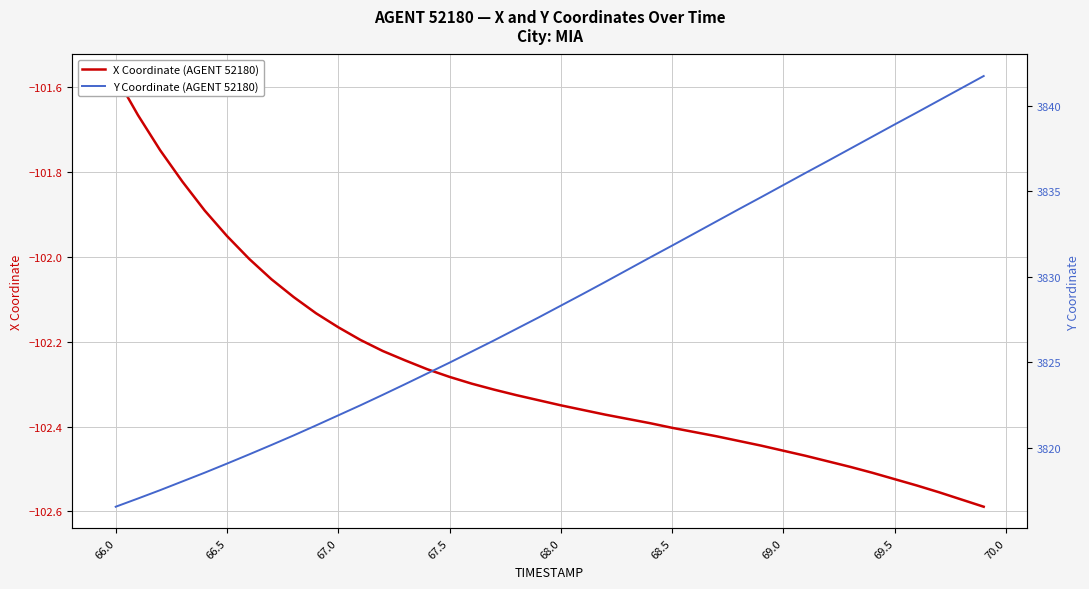

True or false: X Coordinate (AGENT 52180) and Y Coordinate (AGENT 52180) intersect in this chart.

False